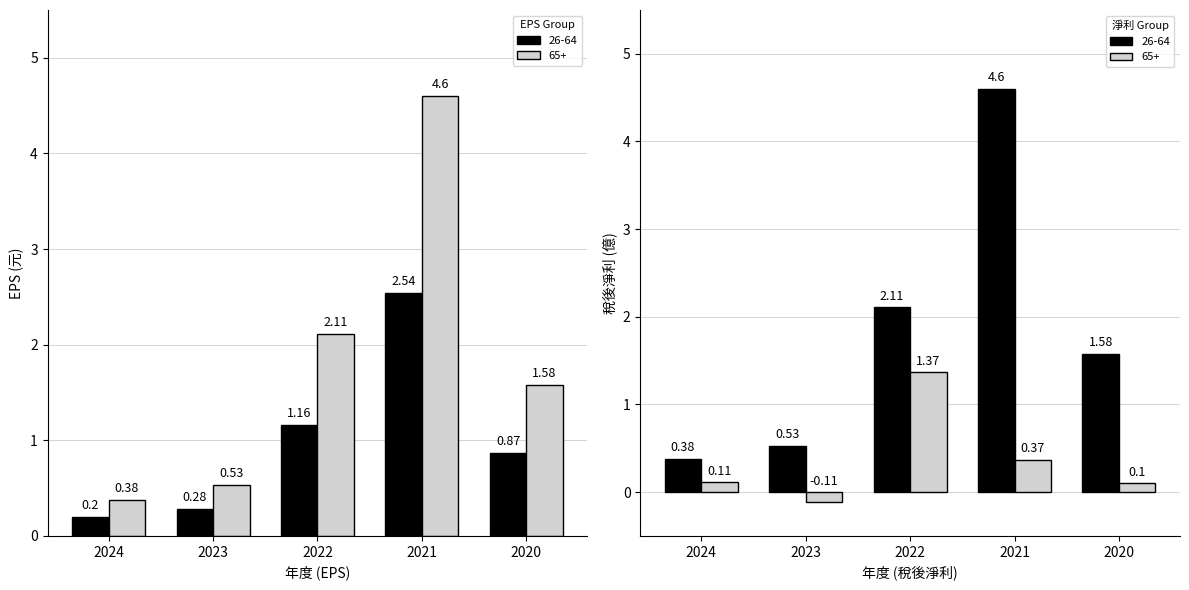

Reading right to left, transcribe all the data shown in this chart.

26-64: 2020=0.9	2021=2.5	2022=1.2	2023=0.3	2024=0.2
65+: 2020=1.6	2021=4.6	2022=2.1	2023=0.5	2024=0.4